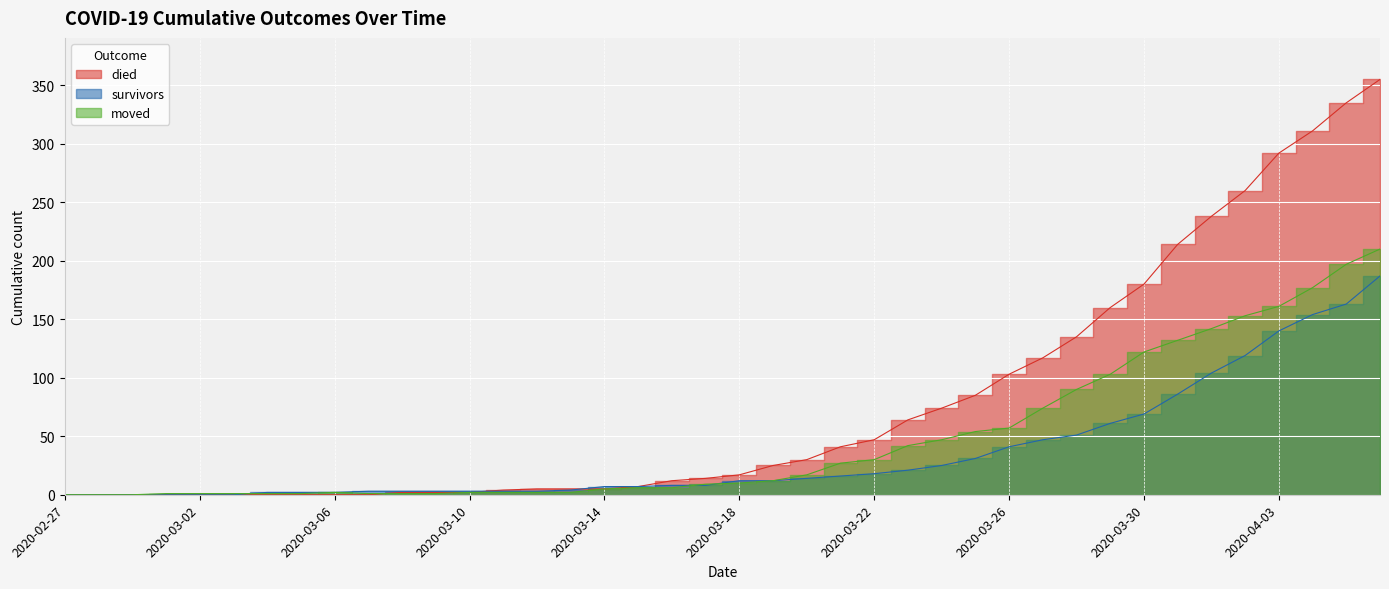

At which label is survivors closest to 93?

2020-03-31